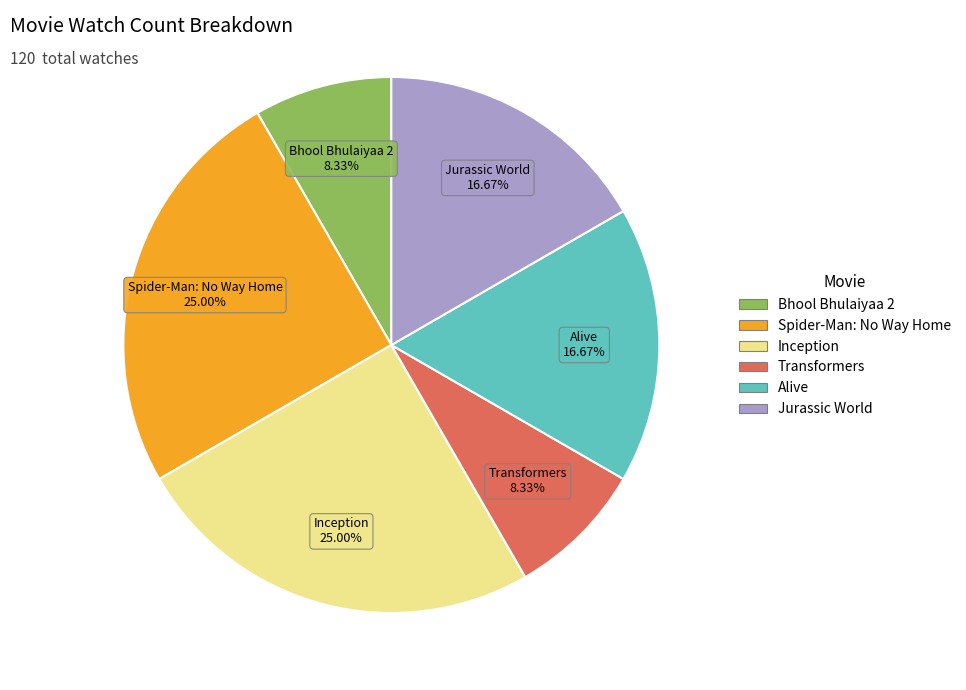

What is the ratio of the value at Inception to the value at Transformers?

3.0